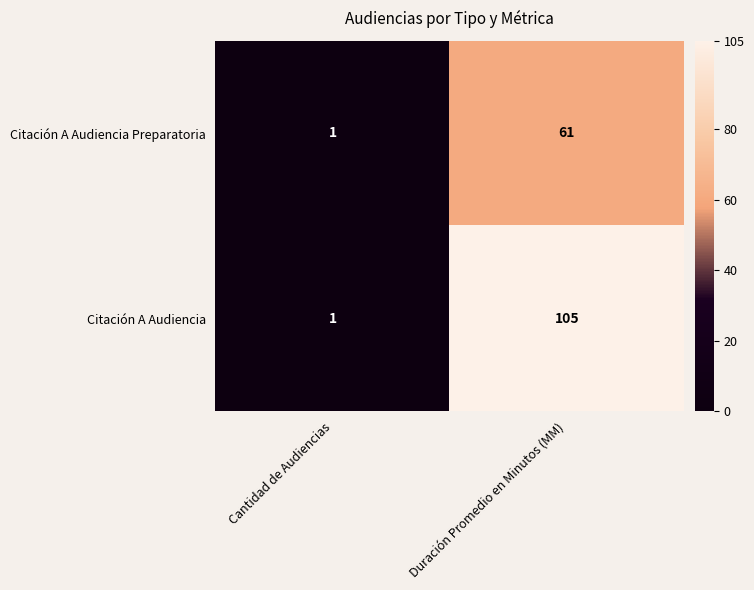

Which category has the highest value across all series?

Duración Promedio en Minutos (MM)